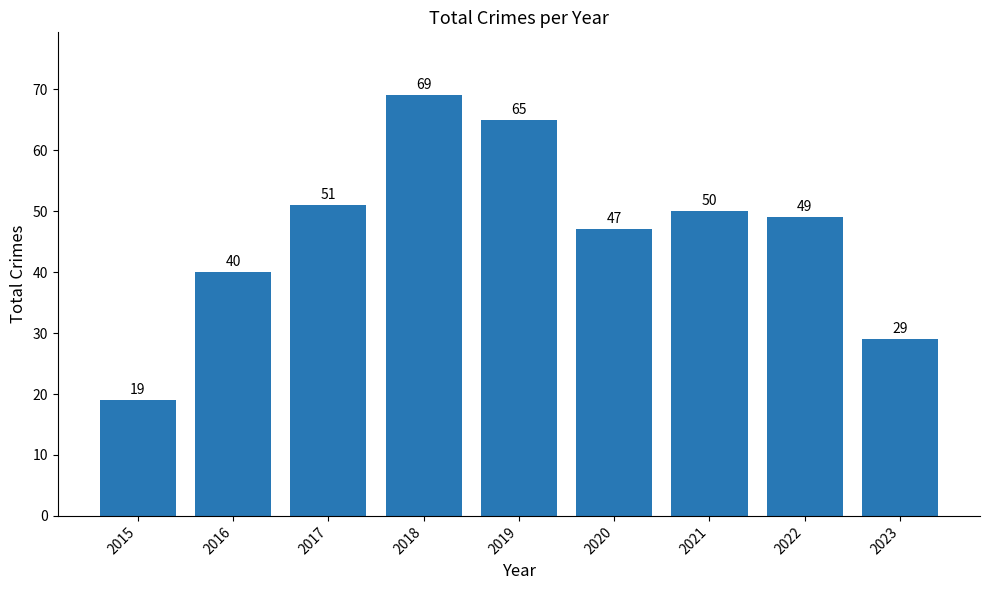

What is the difference between the values at 2018 and 2022?

20